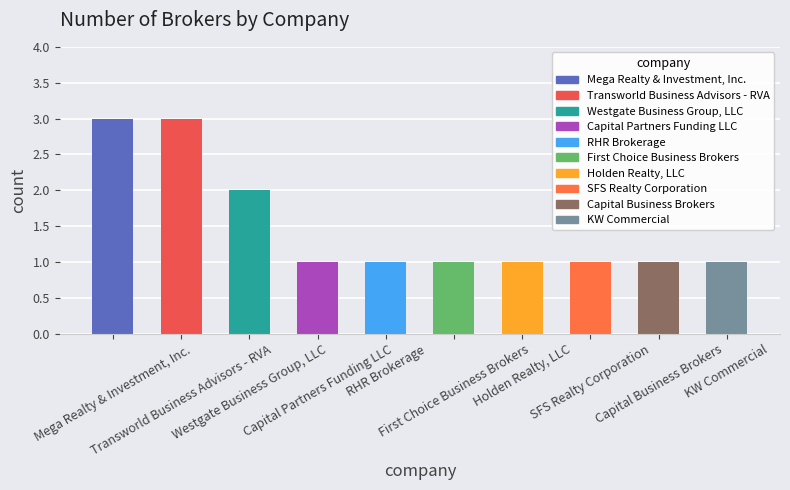

List the labels in order of value, smallest first.

Capital Partners Funding LLC, RHR Brokerage, First Choice Business Brokers, Holden Realty, LLC, SFS Realty Corporation, Capital Business Brokers, KW Commercial, Westgate Business Group, LLC, Mega Realty & Investment, Inc., Transworld Business Advisors - RVA